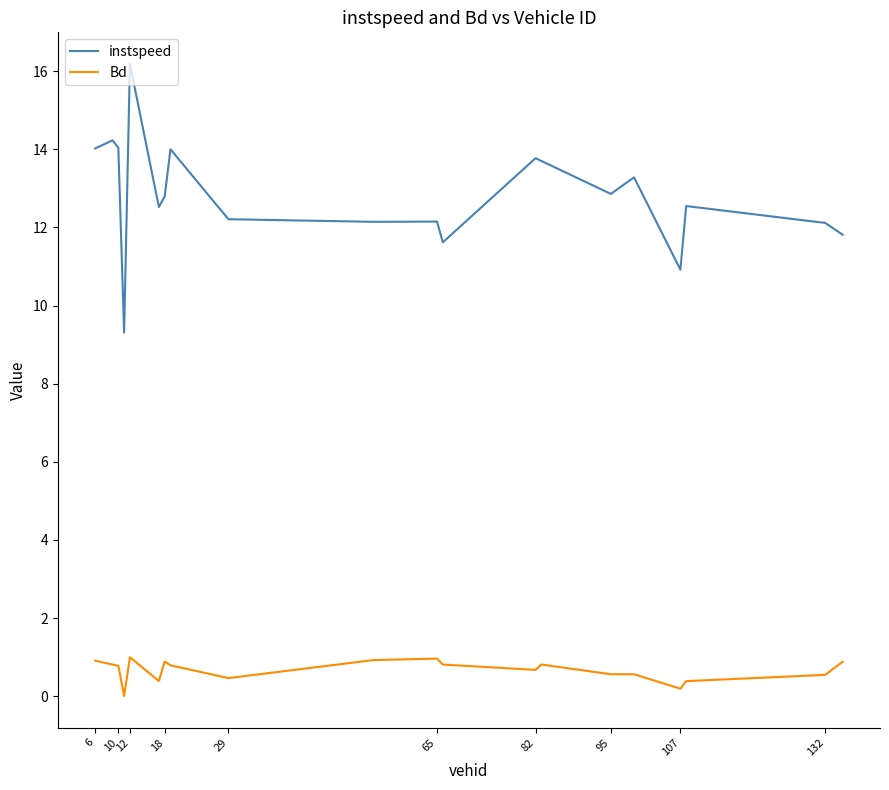

True or false: instspeed and Bd cross at least once.

False